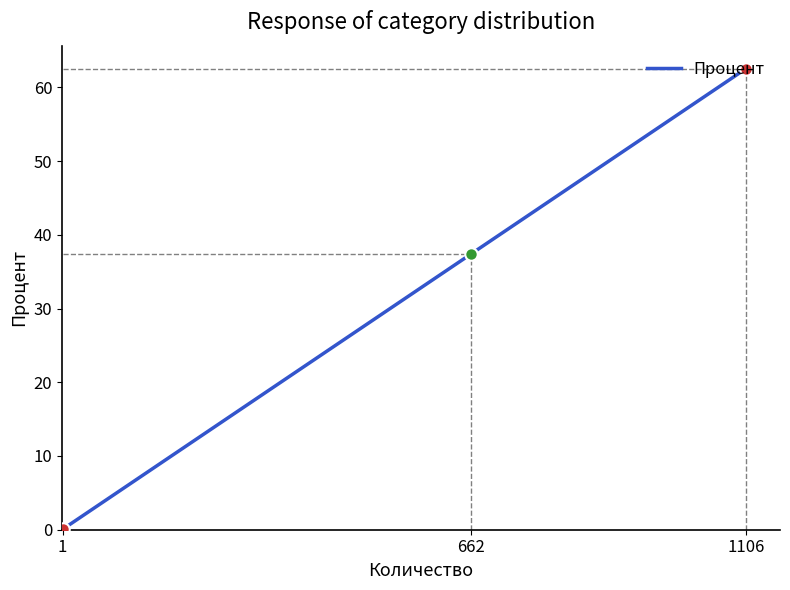

At which category does the chart reach its minimum across all series?

1